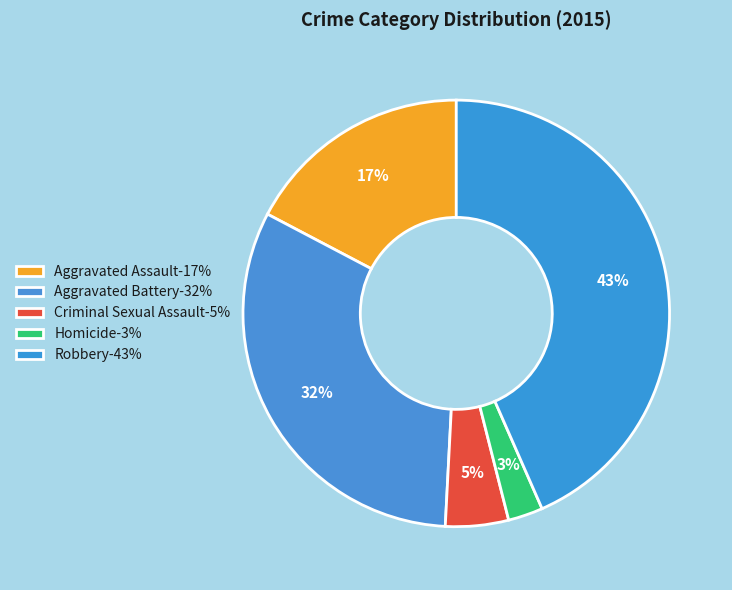

Rank the categories by value from lowest to highest.

Homicide, Criminal Sexual Assault, Aggravated Assault, Aggravated Battery, Robbery